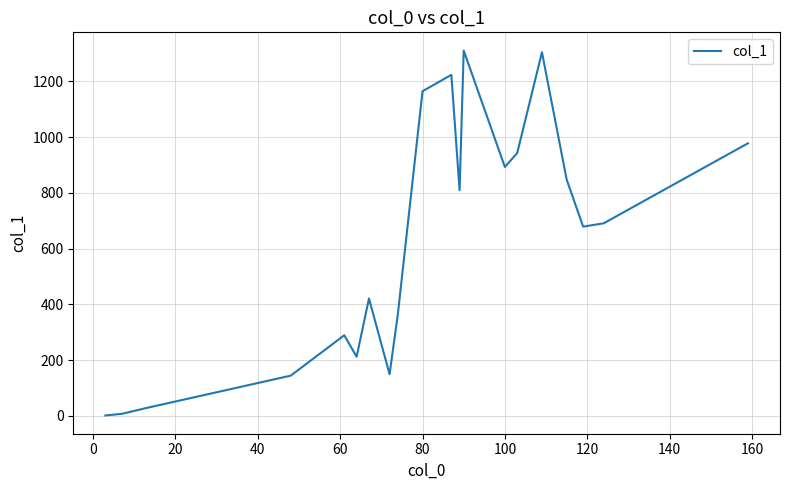

What is the greatest value displayed?

1311.0